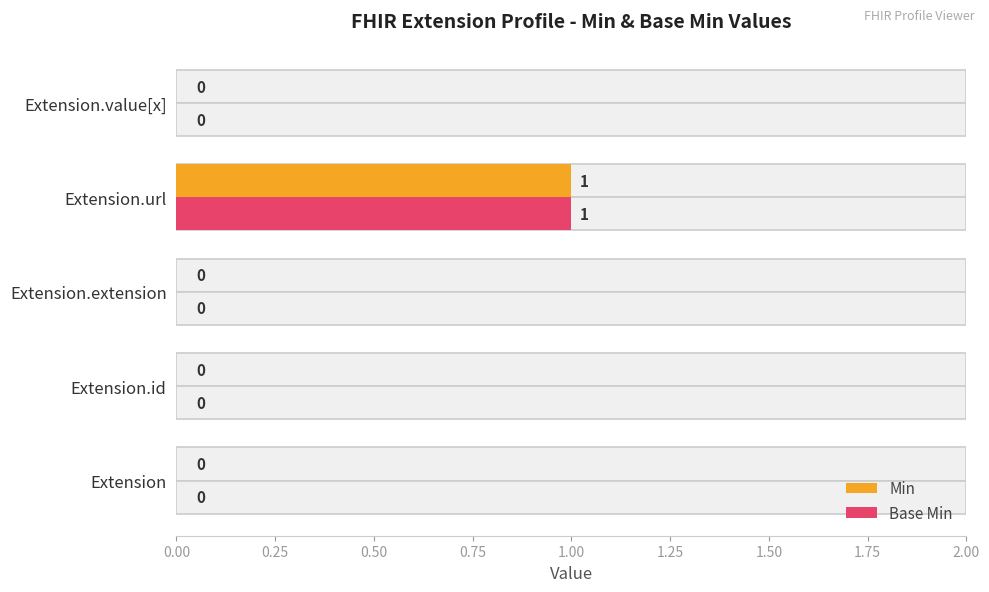

Are the bars horizontal?

Yes